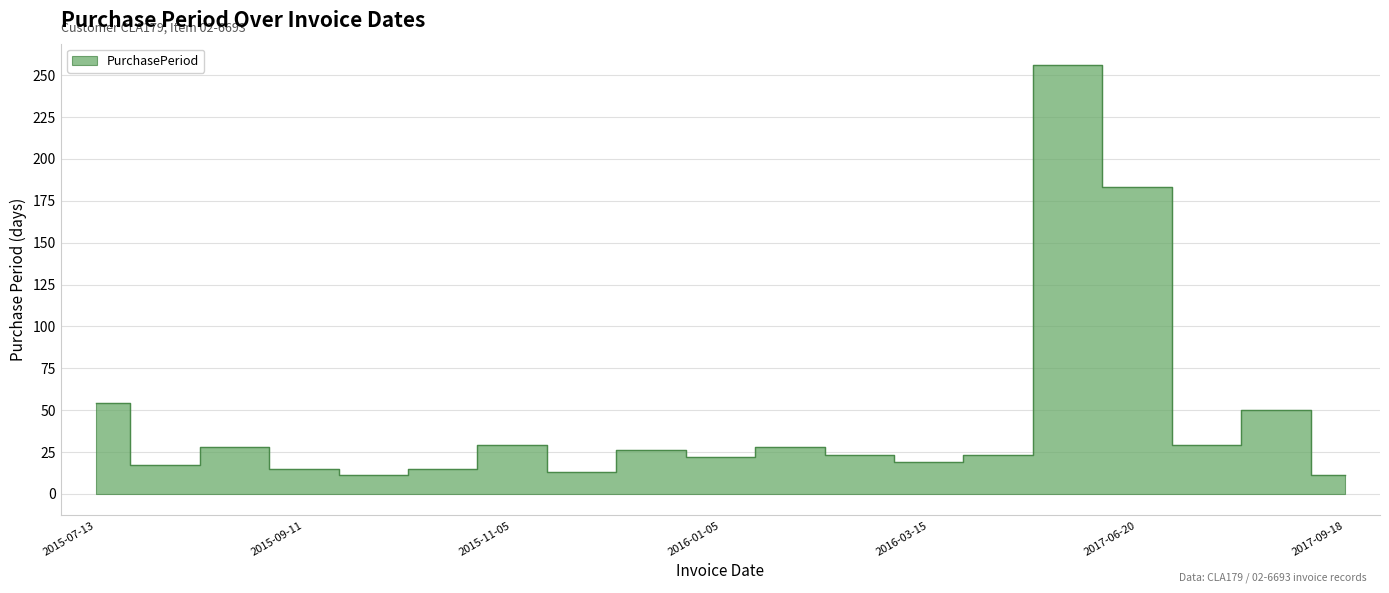

The chart shows a value of 256 at 2016-12-19. True or false?

True